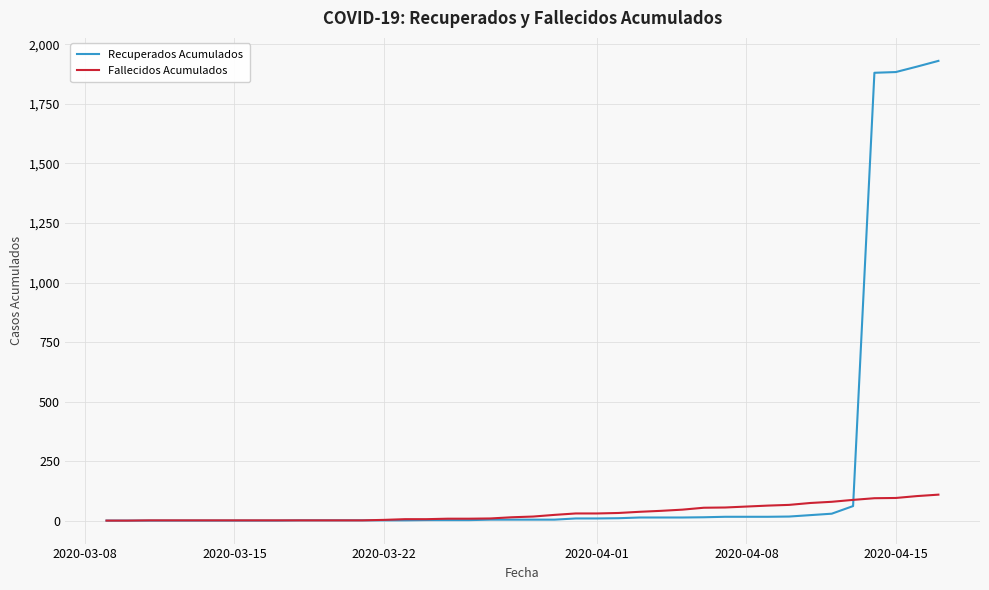

Rank the series by their maximum value, from highest to lowest.

Recuperados Acumulados, Fallecidos Acumulados